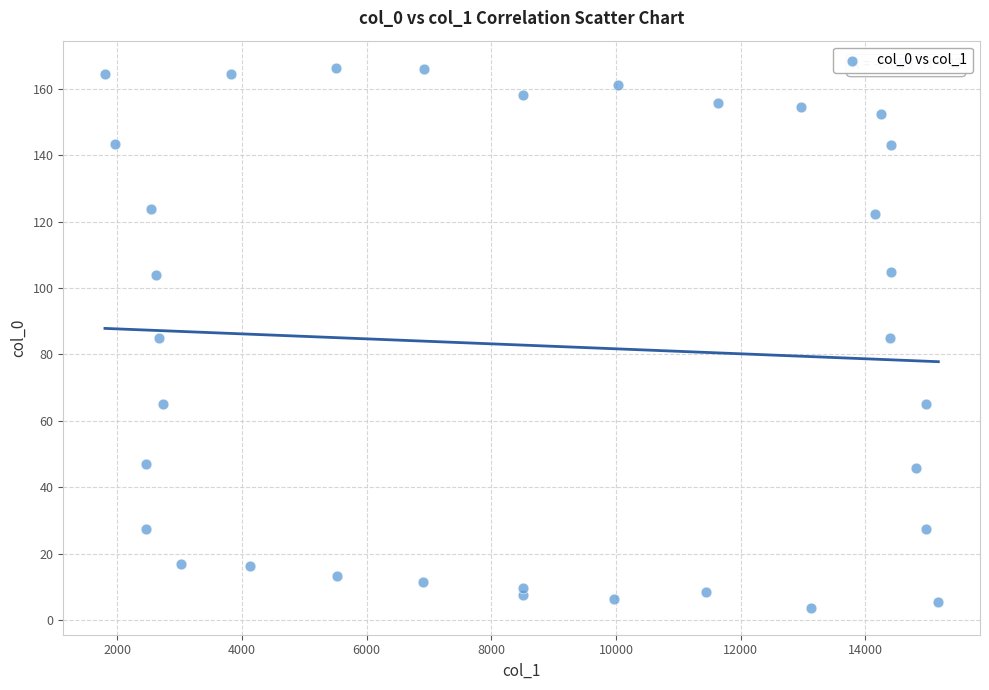

What is the range of X values (max minus min)?

13367.2